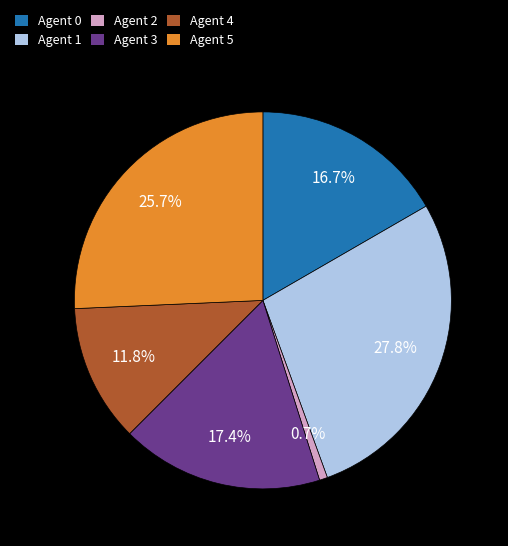

Which has a higher value, Agent 1 or Agent 0?

Agent 1